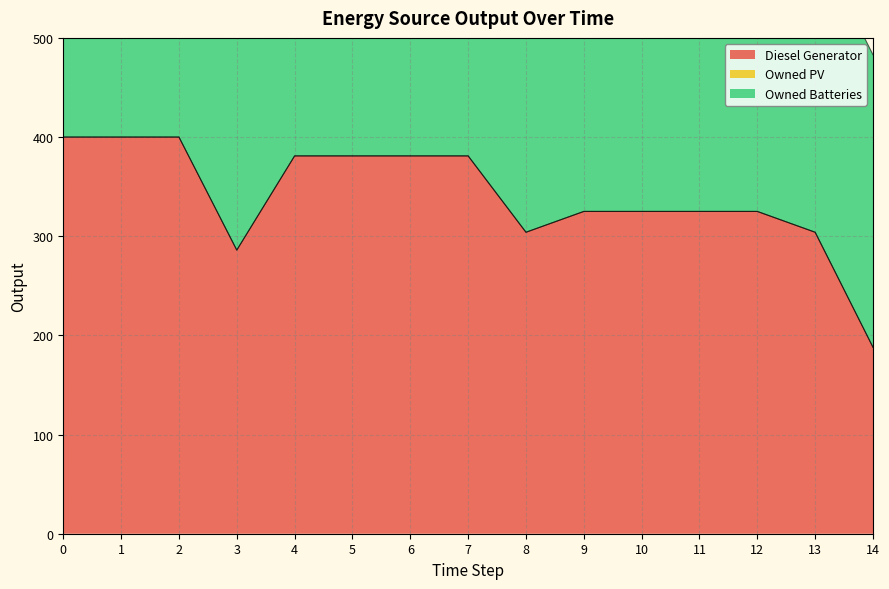

Is it true that Owned Batteries equals 144 at 6?

False